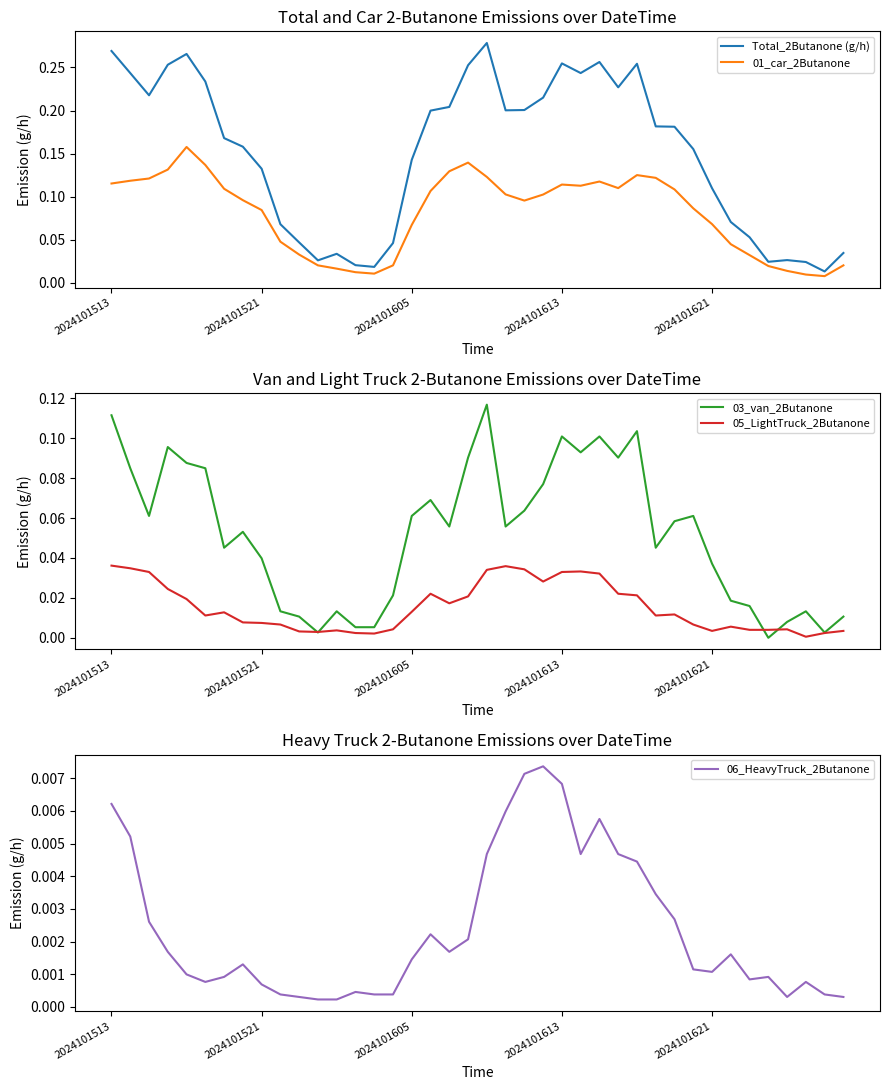

How many times do 01_car_2Butanone and 03_van_2Butanone cross each other?

4